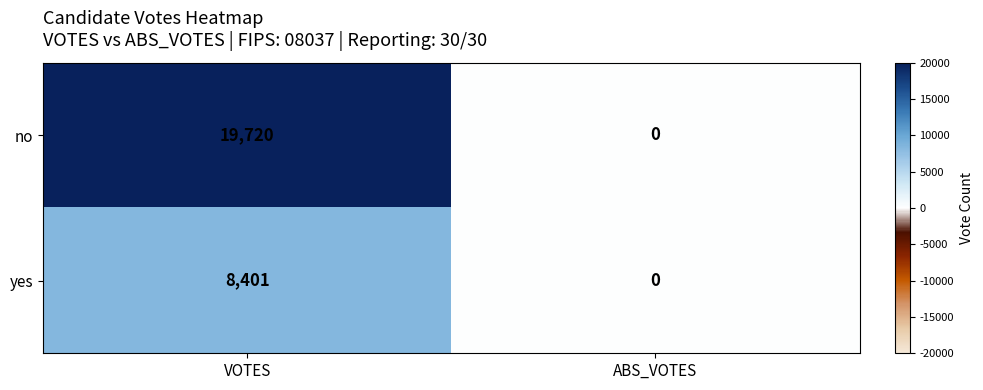

Is it true that yes equals 8401 at VOTES?

True